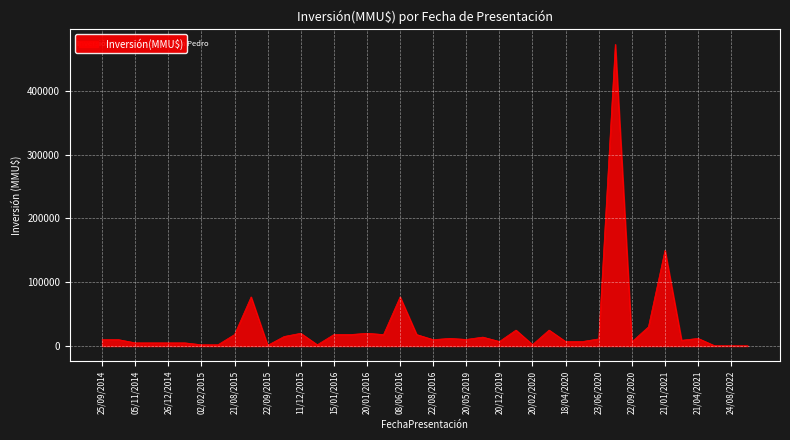

What is the maximum value shown in the chart?

473000